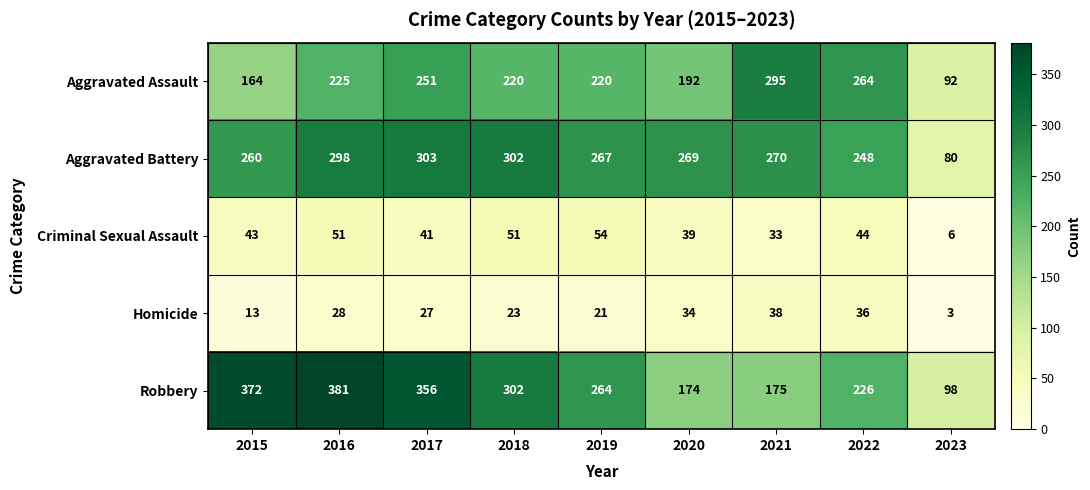

Rank the series by their maximum value, from lowest to highest.

Homicide, Criminal Sexual Assault, Aggravated Assault, Aggravated Battery, Robbery